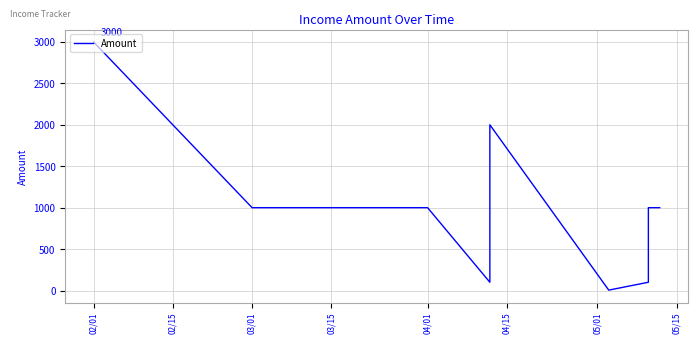

How many lines are shown in the chart?

1